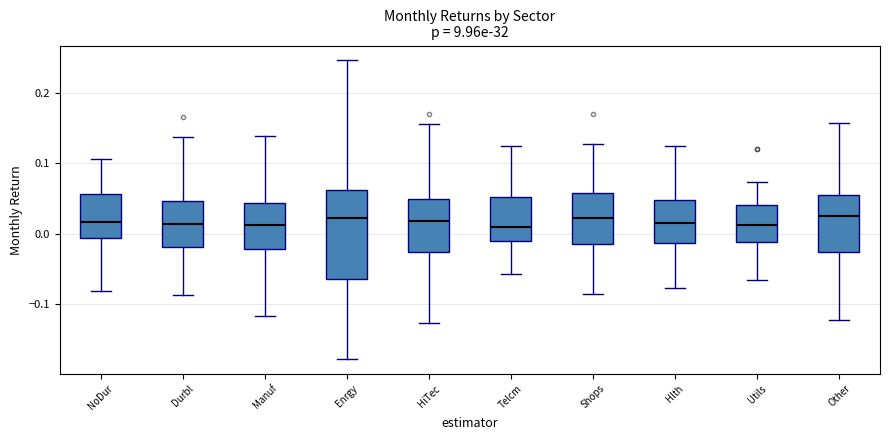

Reading left to right, transcribe this box plot: for each box, give where its median line is, the range the box spans, and where its two whiskers end, as read against the y-axis. The values are not printed on the chart, so give them approximately, as read against the axis.

NoDur: median 0.02, box -0.01 to 0.06, whiskers -0.08 to 0.11
Durbl: median 0.01, box -0.02 to 0.05, whiskers -0.09 to 0.14
Manuf: median 0.01, box -0.02 to 0.04, whiskers -0.12 to 0.14
Enrgy: median 0.02, box -0.06 to 0.06, whiskers -0.18 to 0.25
HiTec: median 0.02, box -0.03 to 0.05, whiskers -0.13 to 0.15
Telcm: median 0.01, box -0.01 to 0.05, whiskers -0.06 to 0.12
Shops: median 0.02, box -0.01 to 0.06, whiskers -0.09 to 0.13
Hlth: median 0.01, box -0.01 to 0.05, whiskers -0.08 to 0.12
Utils: median 0.01, box -0.01 to 0.04, whiskers -0.07 to 0.07
Other: median 0.02, box -0.03 to 0.05, whiskers -0.12 to 0.16